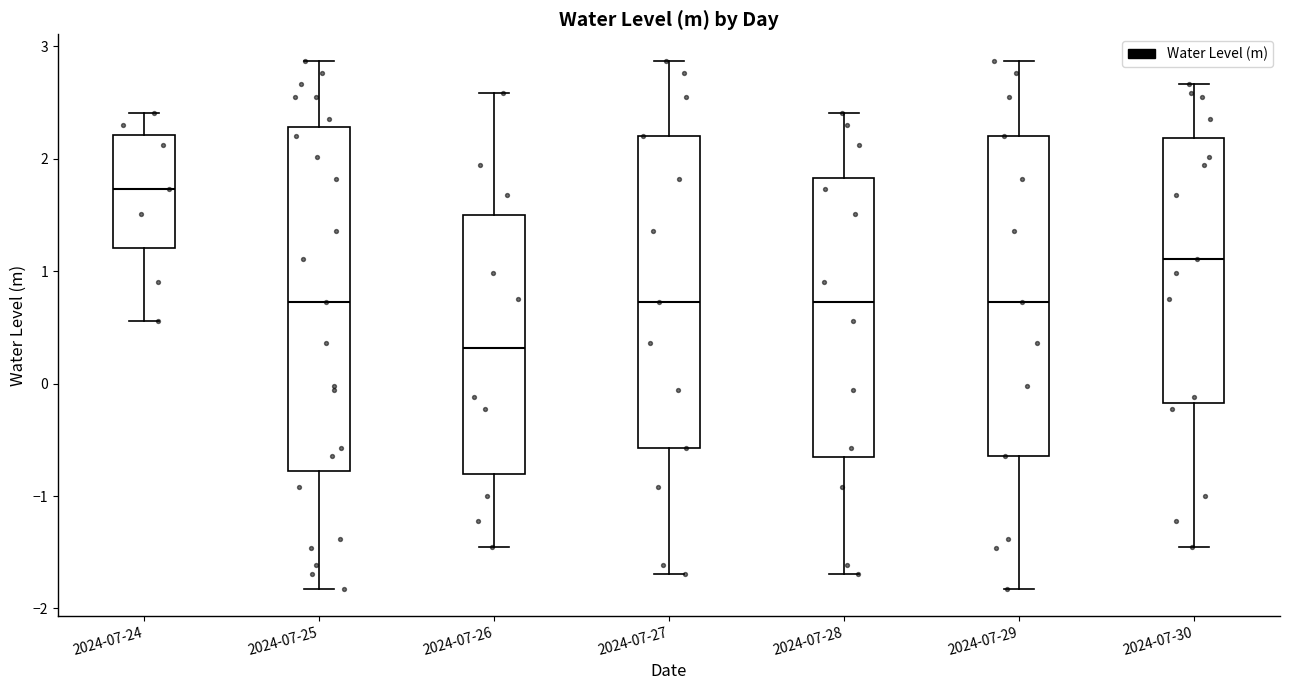

Which box is the tallest, from its lower edge to its upper edge?

2024-07-25